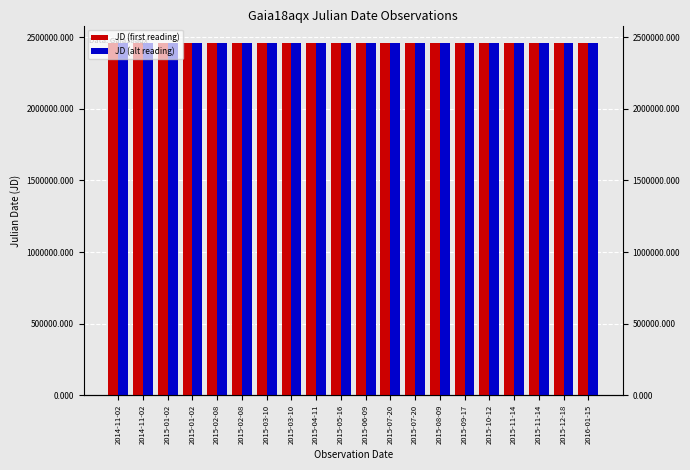

List the labels in order of JD (first reading) value, smallest first.

2014-11-02, 2014-11-02, 2015-01-02, 2015-01-02, 2015-02-08, 2015-02-08, 2015-03-10, 2015-03-10, 2015-04-11, 2015-05-16, 2015-06-09, 2015-07-20, 2015-07-20, 2015-08-09, 2015-09-17, 2015-10-12, 2015-11-14, 2015-11-14, 2015-12-18, 2016-01-15